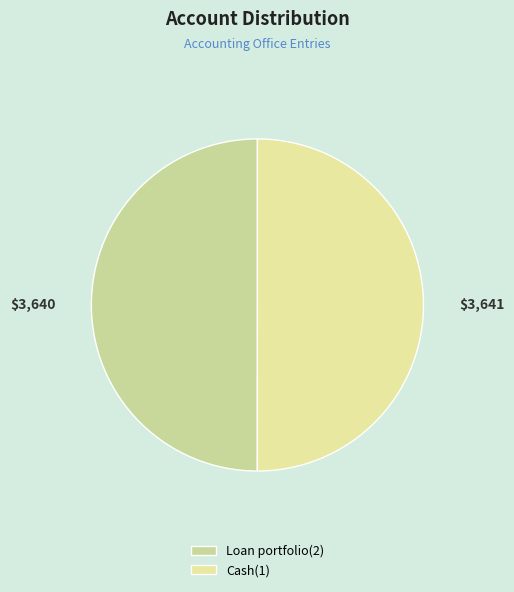

What is the change in value from Loan portfolio(2) to Cash(1)?

+1